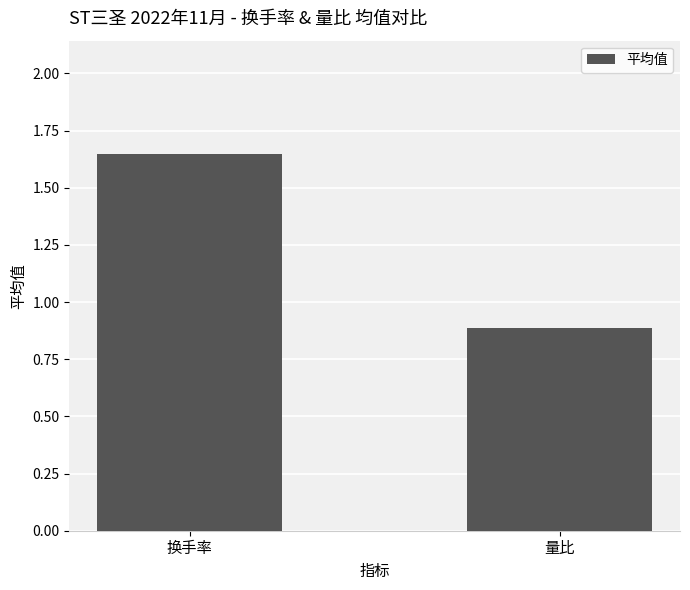

What is the sum of all values?

2.5